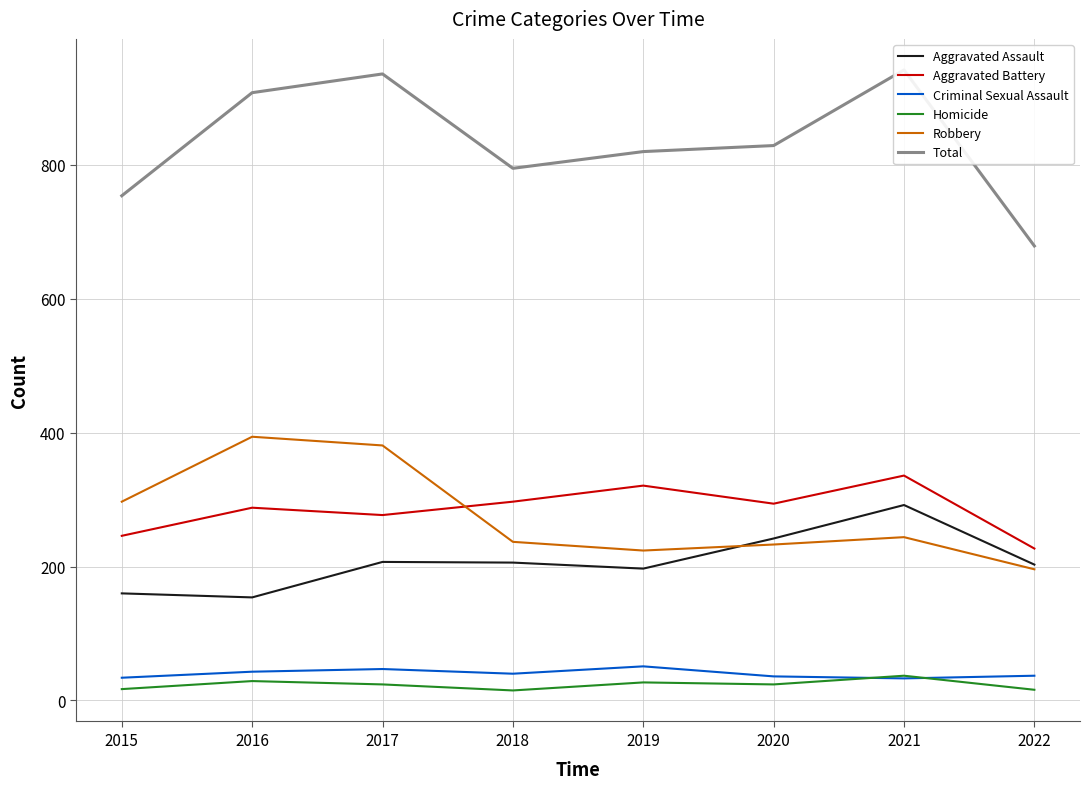

True or false: Homicide and Total cross at least once.

False